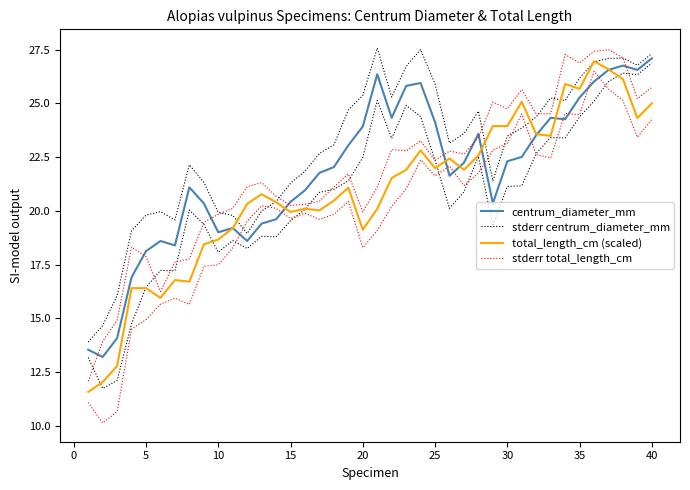

How many lines are shown in the chart?

4